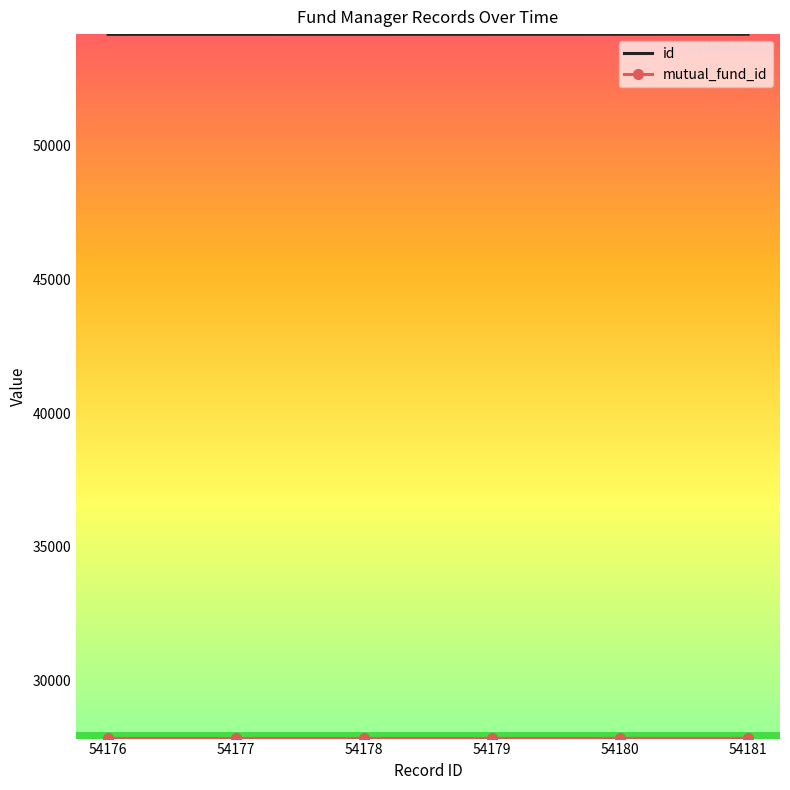

What is the minimum value shown in the chart?

27825